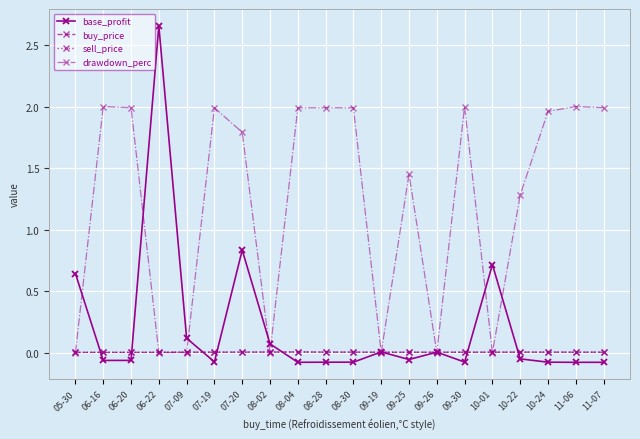

True or false: base_profit has a value of -0.1 at 07-19.

True